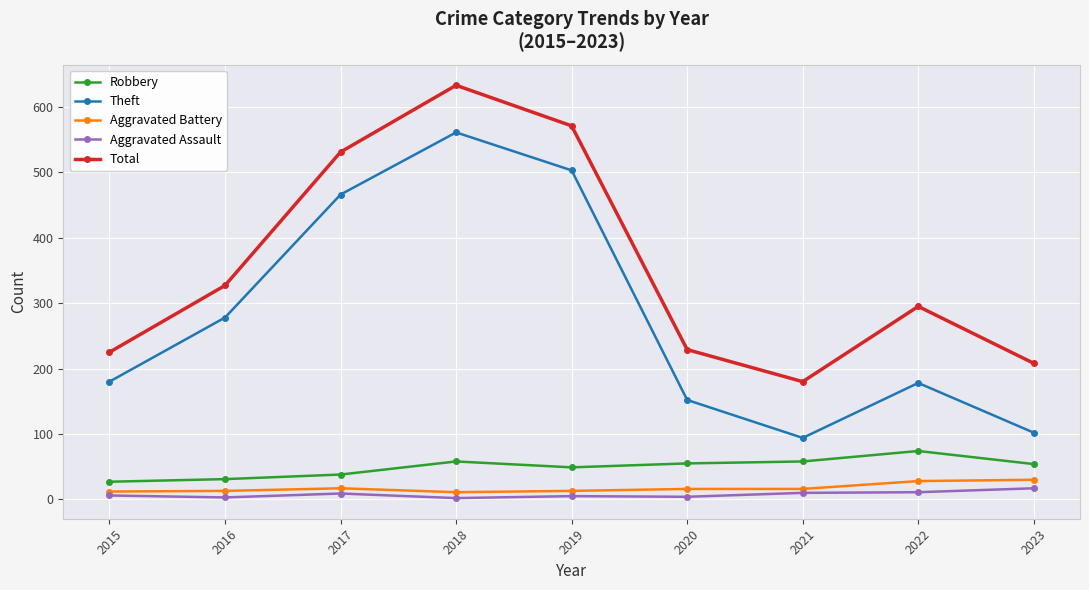

Where is the first local maximum for Theft?

2018